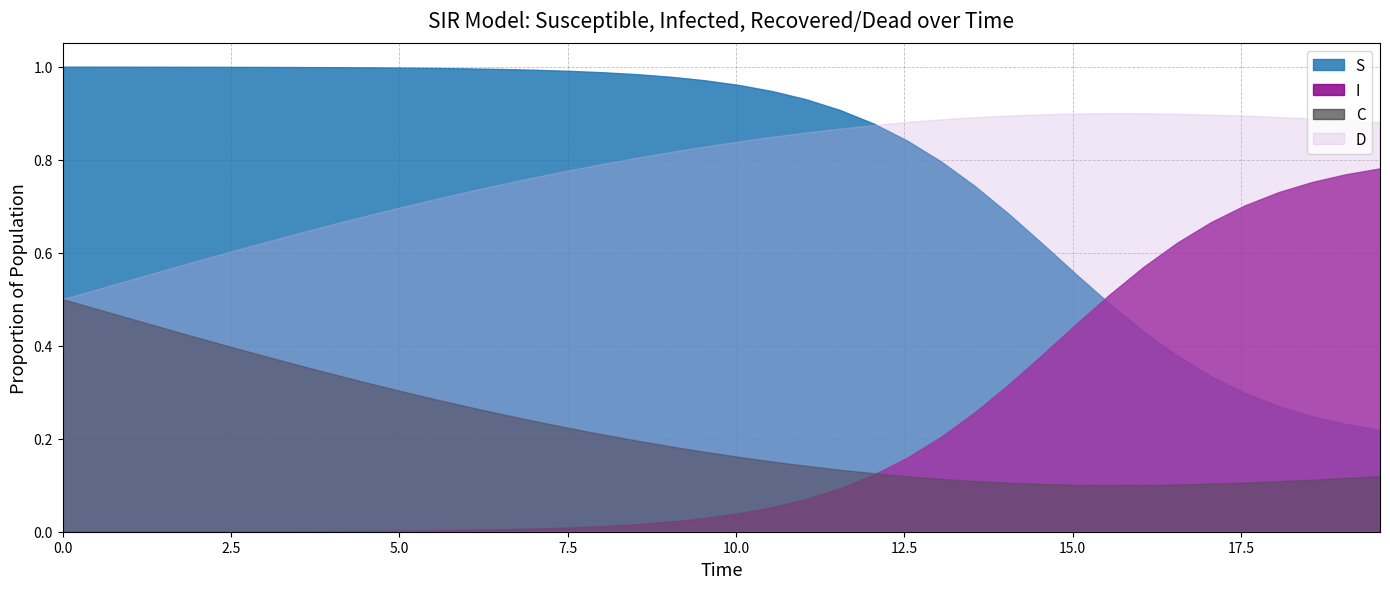

Reading left to right, extract all data points from this chart.

S: 1.0	1.0	1.0	1.0	1.0	1.0	1.0	1.0	1.0	1.0	1.0	1.0	1.0	1.0	1.0	1.0	1.0	1.0	1.0	1.0	1.0	0.9	0.9	0.9	0.9	0.8	0.8	0.7	0.7	0.6	0.6	0.5	0.4	0.4	0.3	0.3	0.3	0.2	0.2	0.2
I: 0.0	0.0	0.0	0.0	0.0	0.0	0.0	0.0	0.0	0.0	0.0	0.0	0.0	0.0	0.0	0.0	0.0	0.0	0.0	0.0	0.0	0.1	0.1	0.1	0.1	0.2	0.2	0.3	0.3	0.4	0.4	0.5	0.6	0.6	0.7	0.7	0.7	0.8	0.8	0.8
C: 0.5	0.5	0.5	0.4	0.4	0.4	0.4	0.4	0.3	0.3	0.3	0.3	0.3	0.3	0.2	0.2	0.2	0.2	0.2	0.2	0.2	0.2	0.1	0.1	0.1	0.1	0.1	0.1	0.1	0.1	0.1	0.1	0.1	0.1	0.1	0.1	0.1	0.1	0.1	0.1
D: 0.5	0.5	0.5	0.6	0.6	0.6	0.6	0.6	0.7	0.7	0.7	0.7	0.7	0.7	0.8	0.8	0.8	0.8	0.8	0.8	0.8	0.8	0.9	0.9	0.9	0.9	0.9	0.9	0.9	0.9	0.9	0.9	0.9	0.9	0.9	0.9	0.9	0.9	0.9	0.9